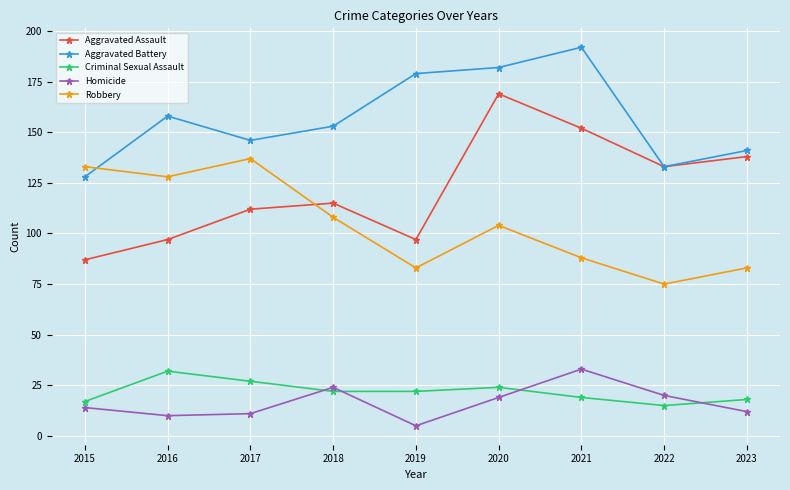

In Aggravated Assault, how many points are higher than both neighbors (excluding endpoints)?

2